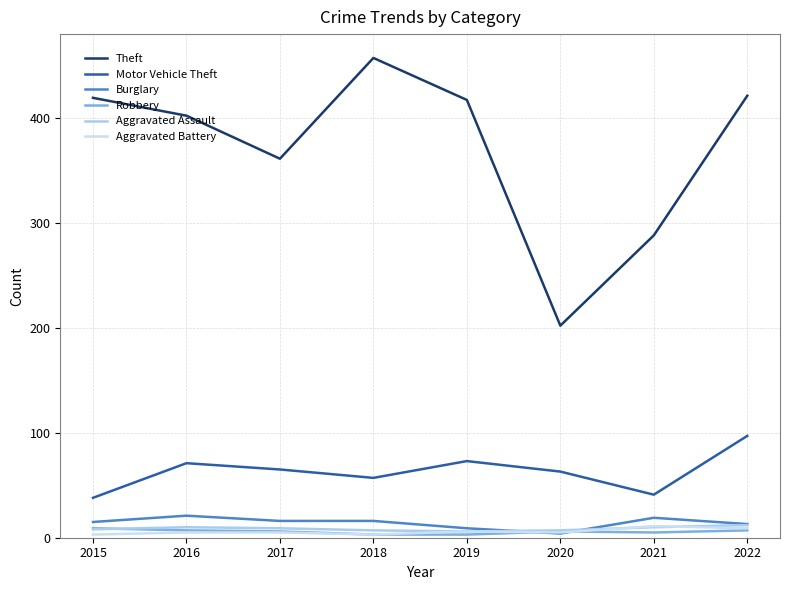

How many interior local peaks does the Burglary series have?

2